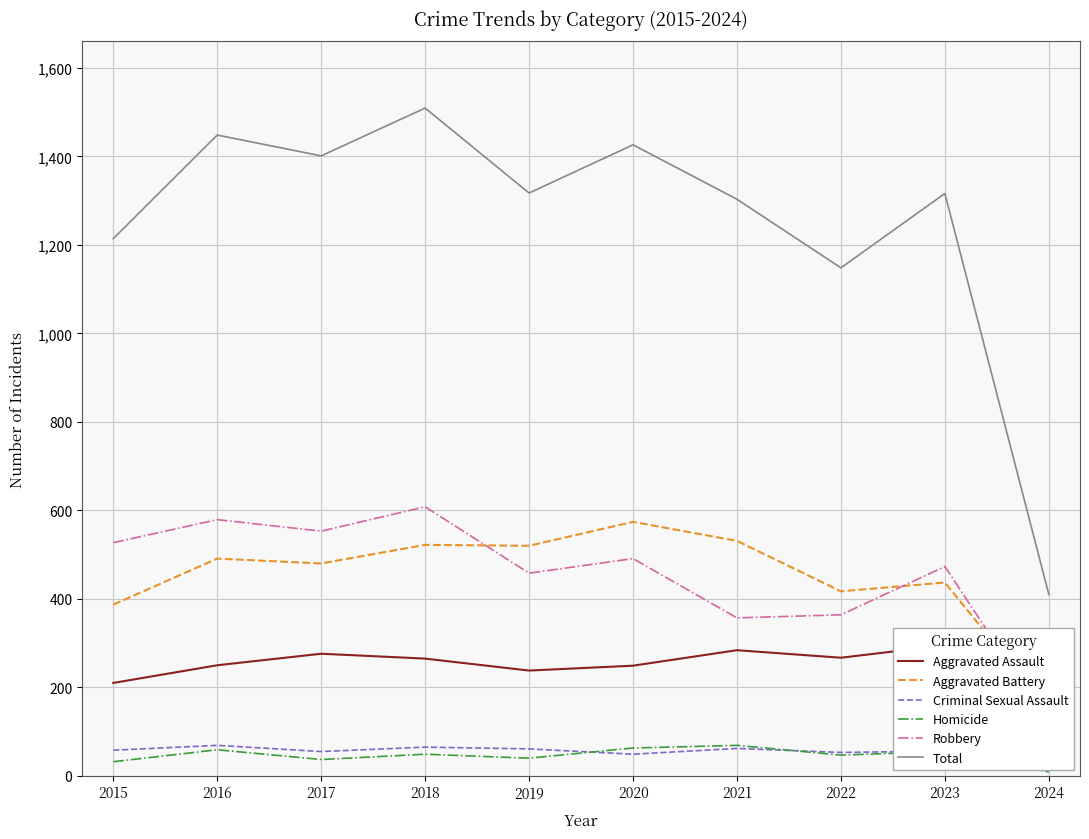

True or false: Aggravated Battery has a value of 266 at 2024.

False